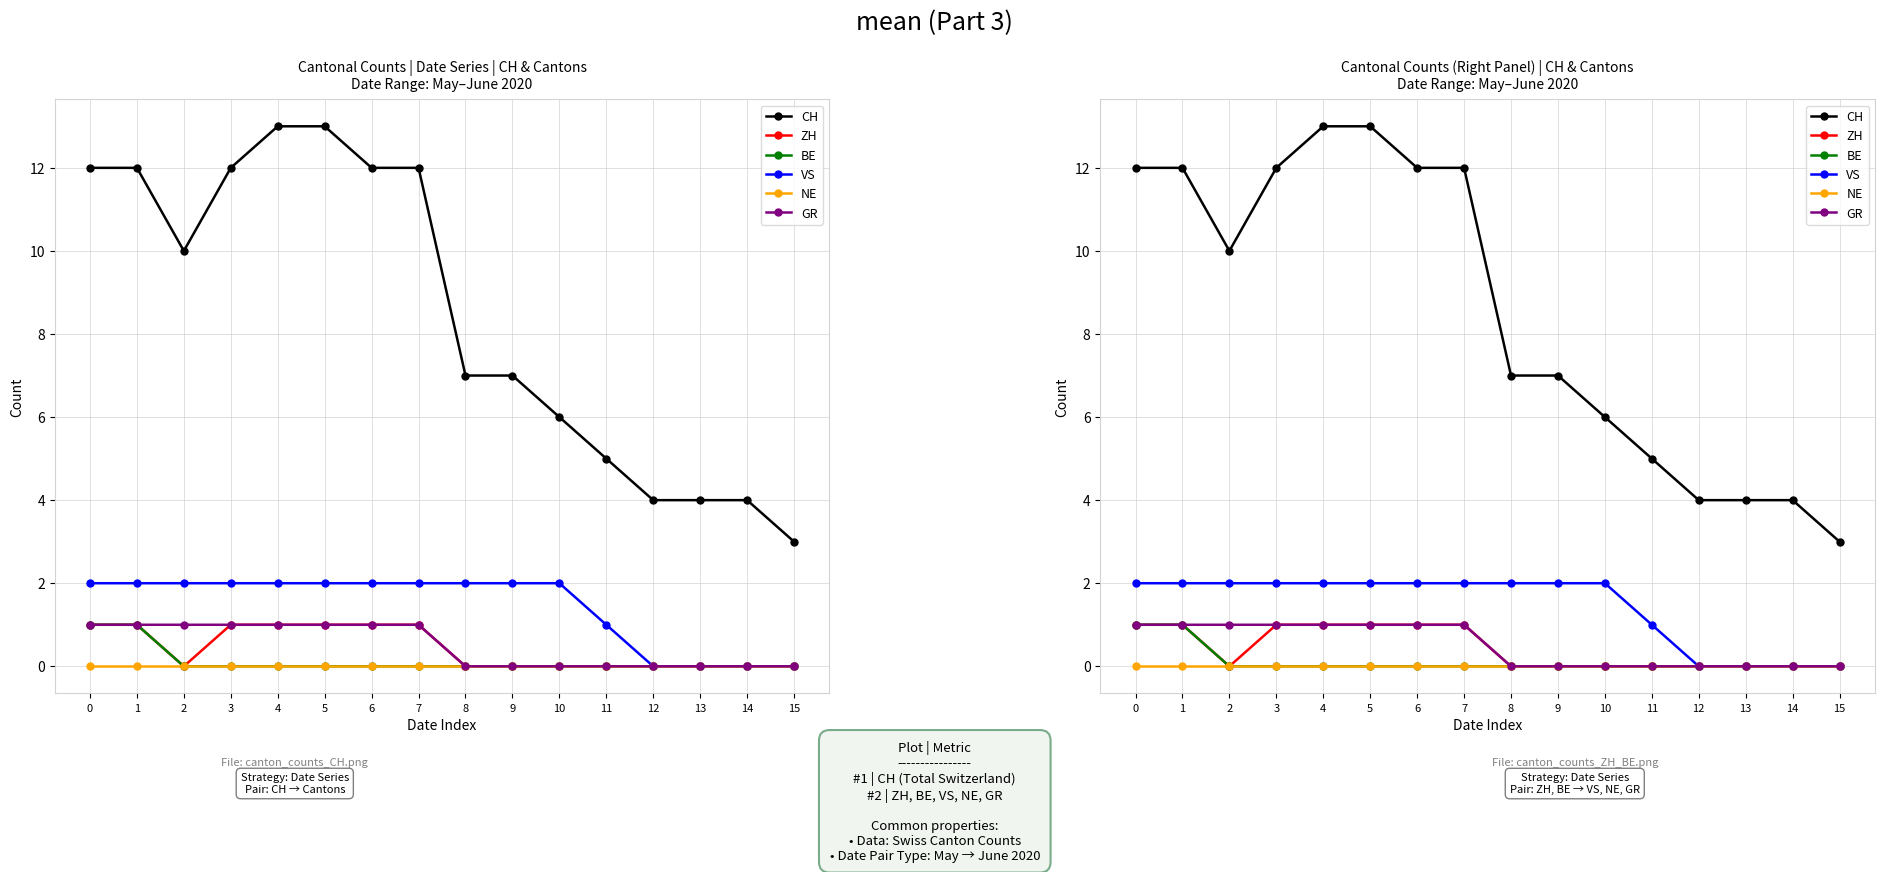

Which series has the widest spread of values?

CH